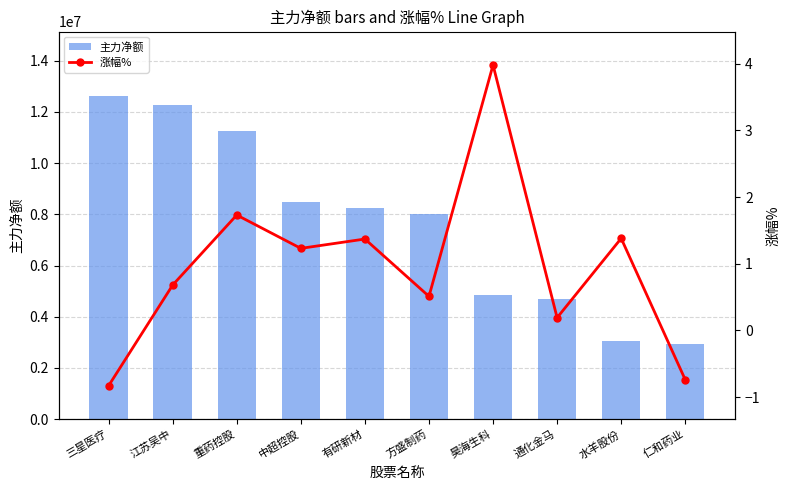

What is the difference between the maximum and minimum values in the 主力净额 series?

9699728